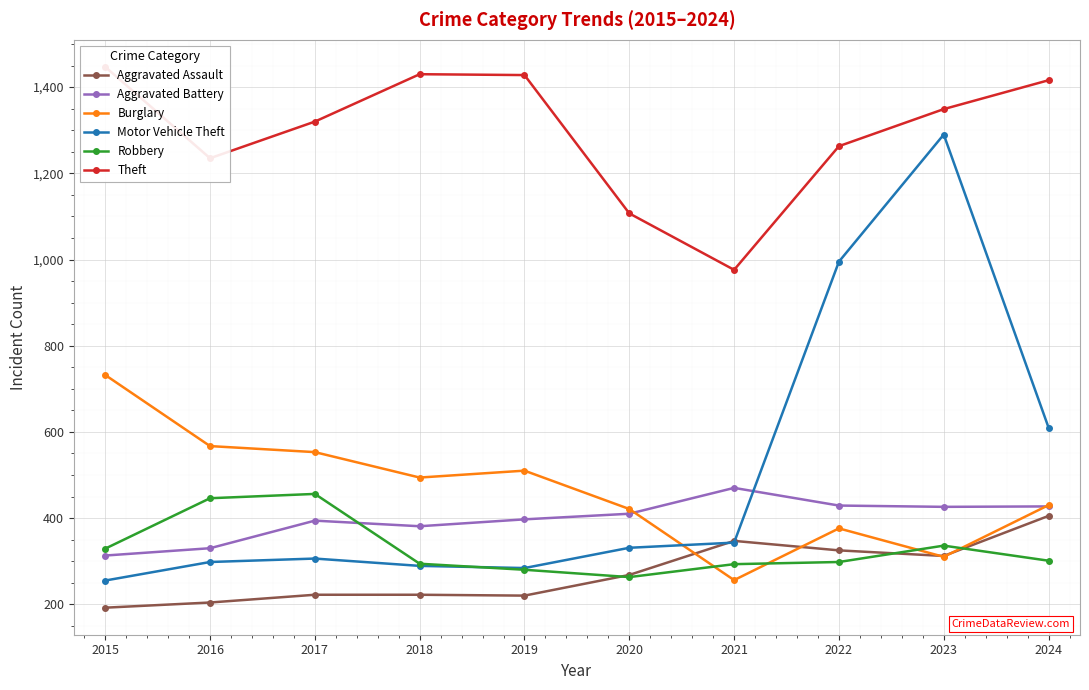

Which has a higher value, 2020 or 2018?

2020